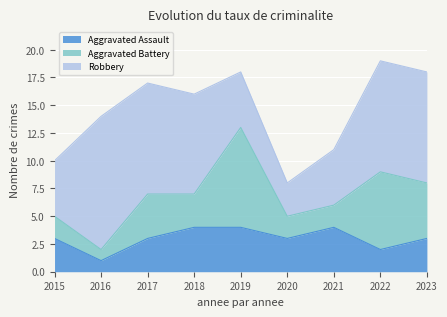

At how many categories does at least one series exceed 7?

6